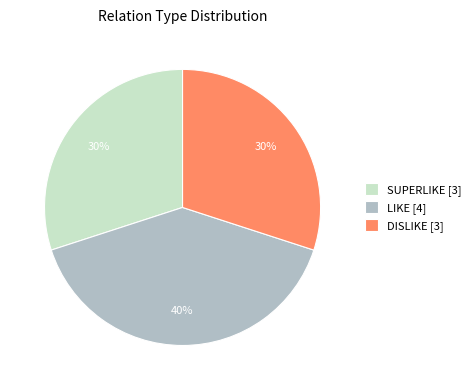

How many slices are in this pie chart?

3